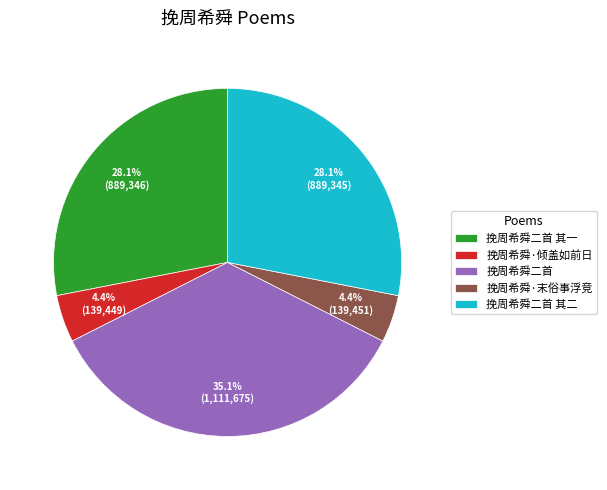

To the nearest percent, what percentage of the pie is 挽周希舜·倾盖如前日?

4%